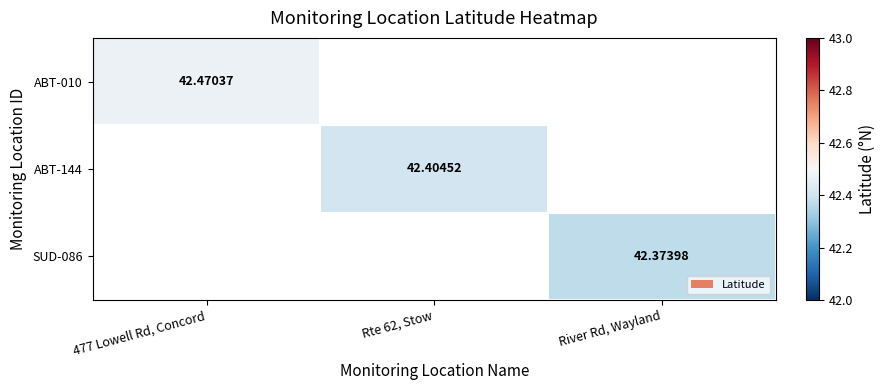

What is the lowest value of the ABT-010 series?

42.5